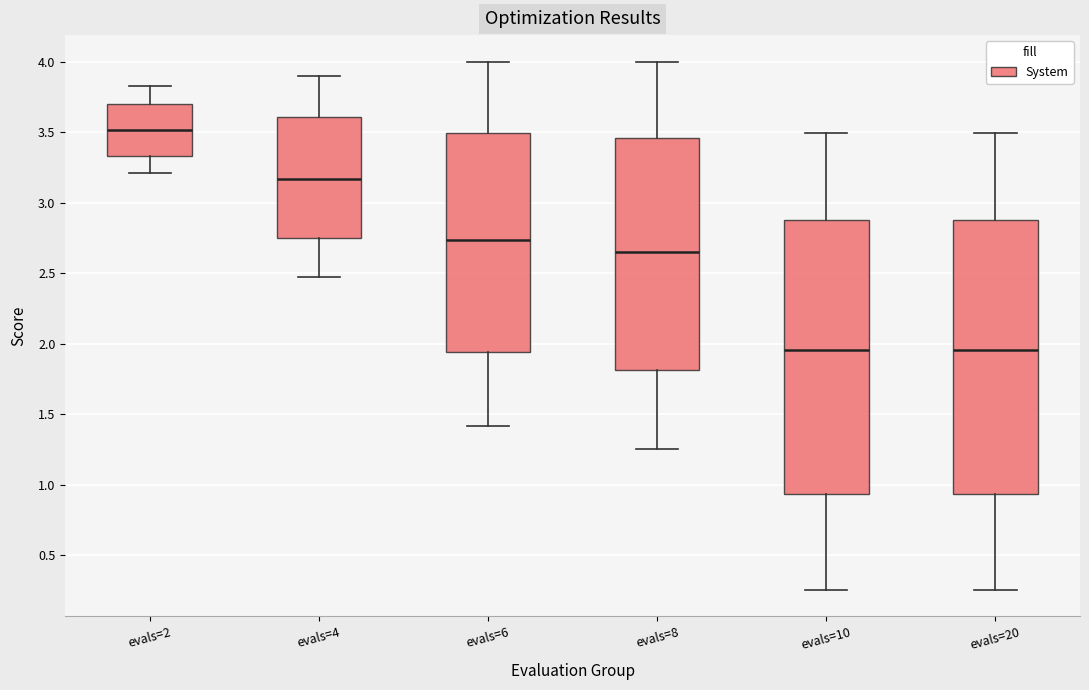

Where is the lower edge of the box for evals=2 on the y-axis? The values are not printed on the chart, so give them approximately, as read against the axis.

3.35